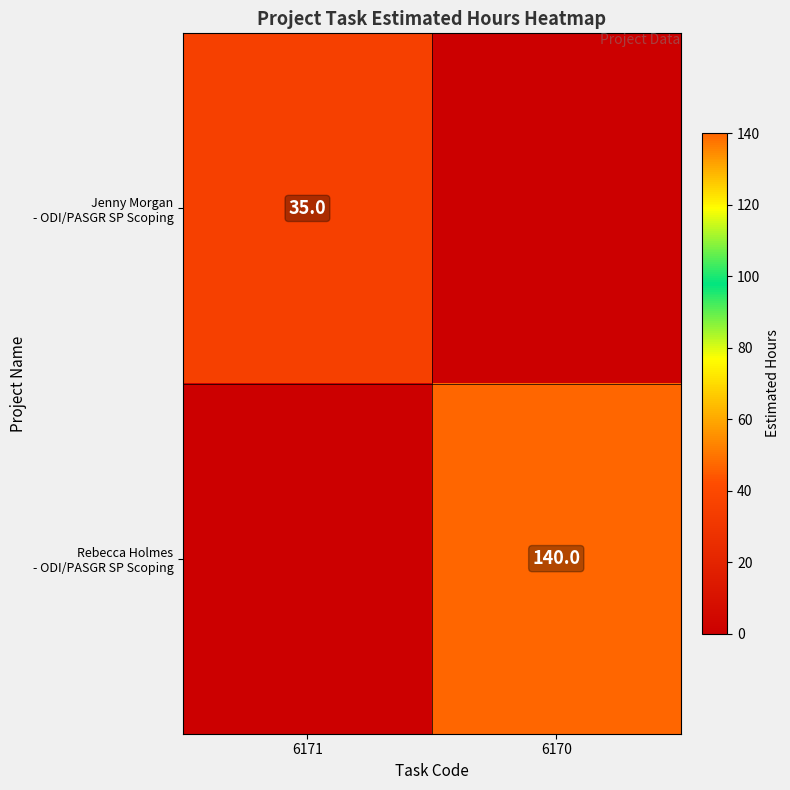

What is the total value across all series at 6170?

140